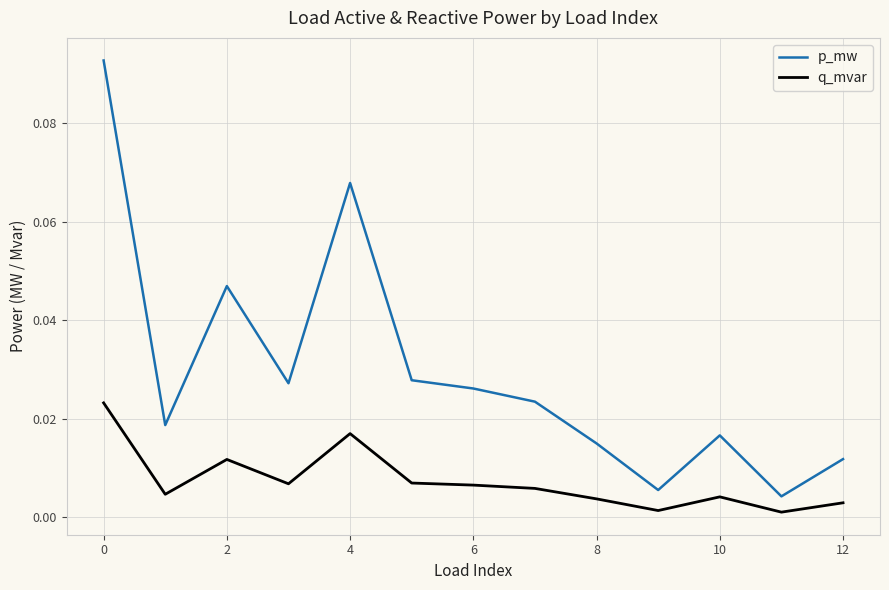

At how many categories does at least one series exceed 0?

13